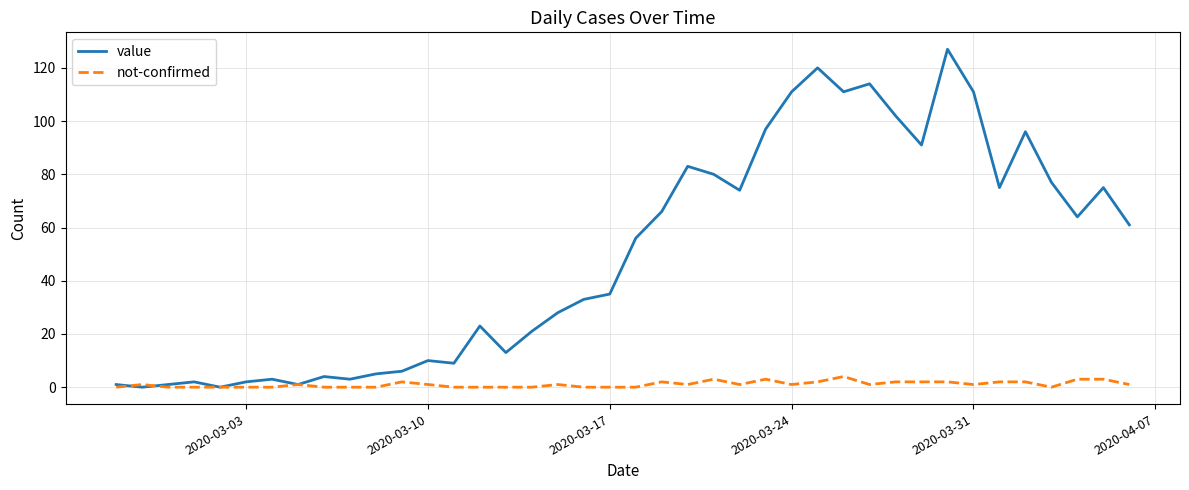

In value, how many points are higher than both neighbors (excluding endpoints)?

11